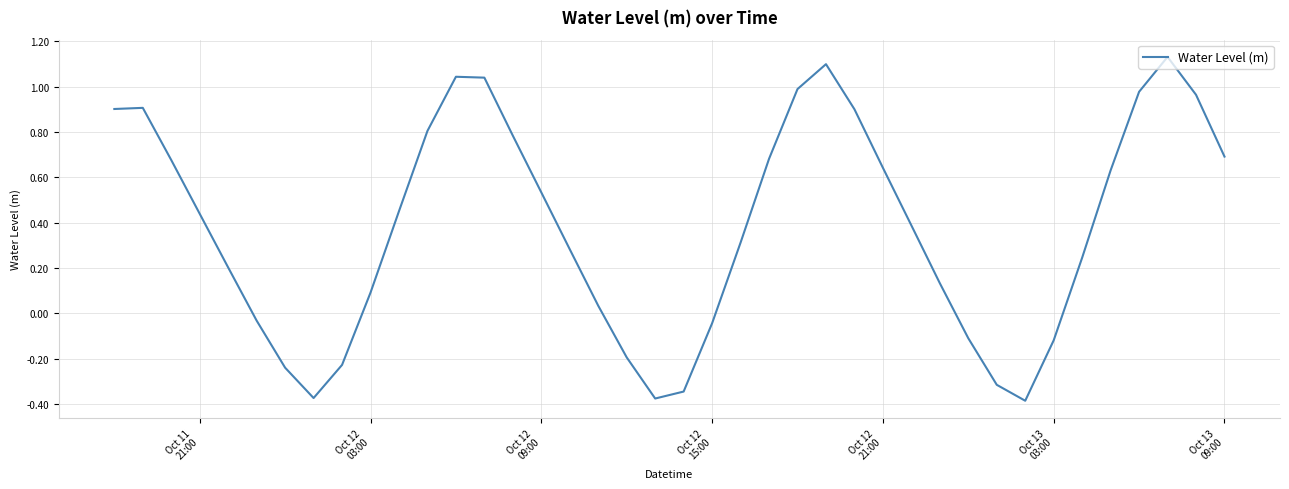

What is the difference between the maximum and minimum values?

1.5